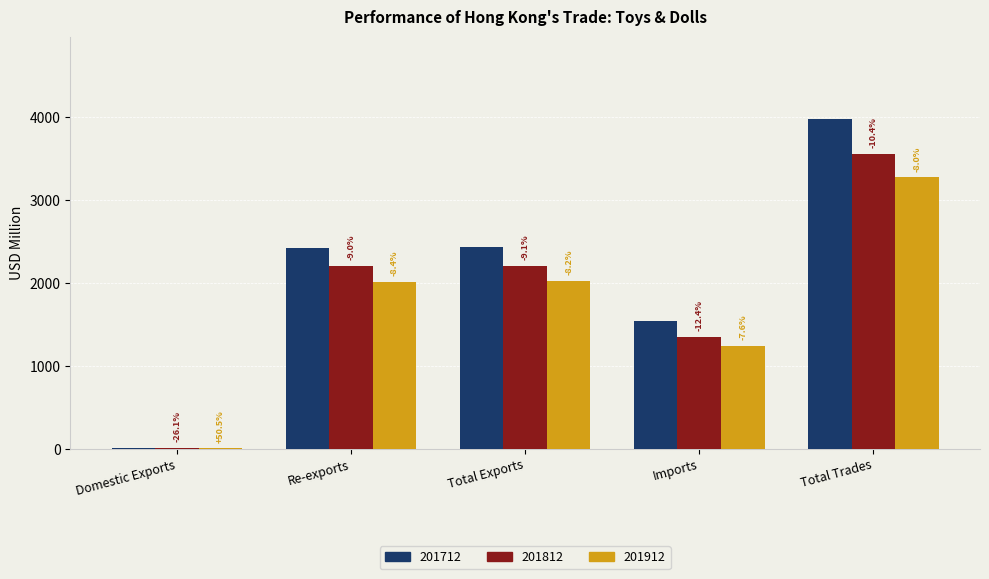

How many groups of bars are there?

5